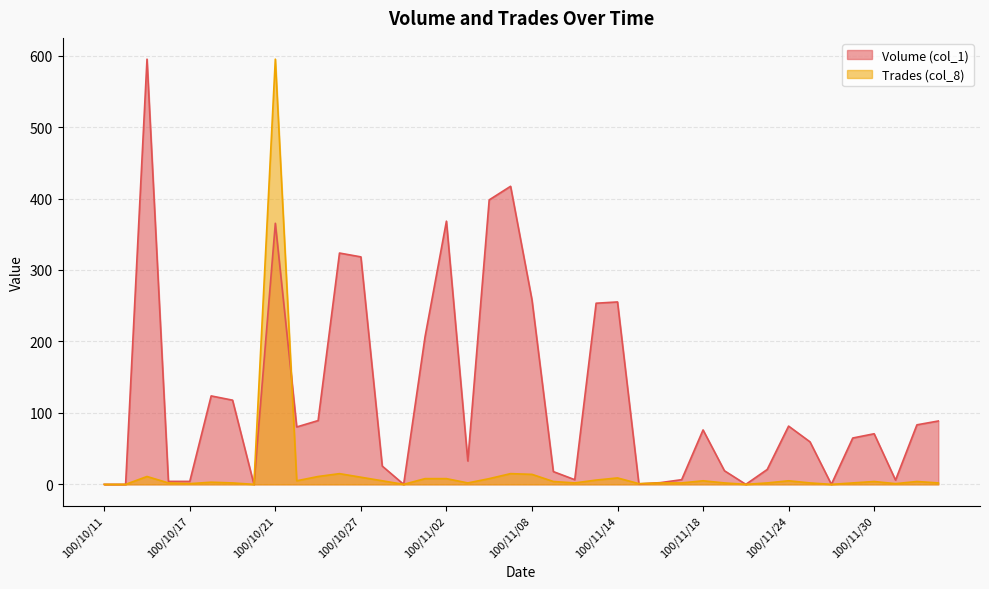

What is the label of the 32nd point from the right?

100/10/21